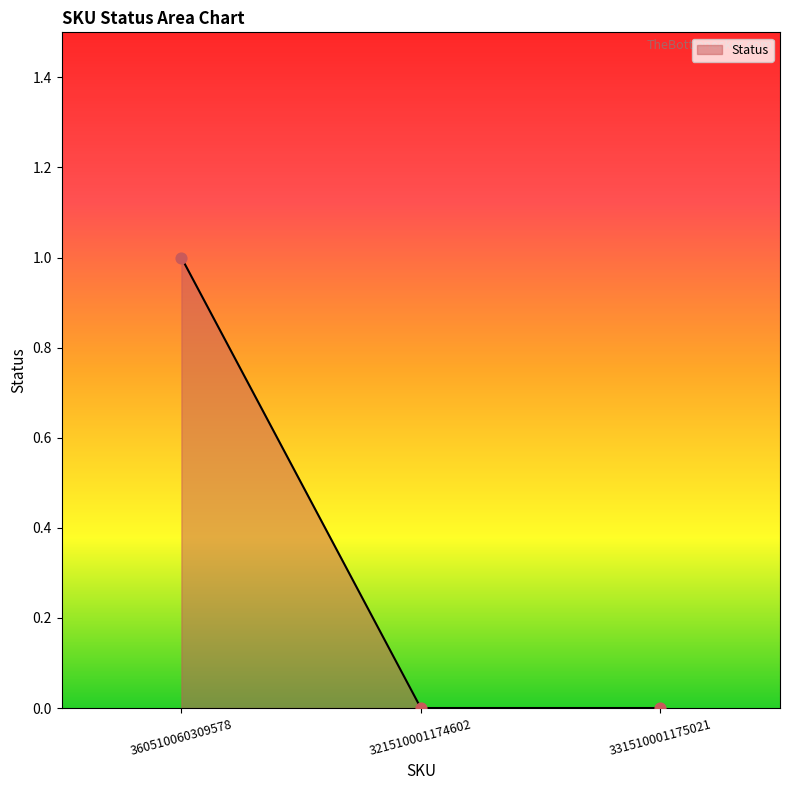

What is the change in value from 360510060309578 to 321510001174602?

-1